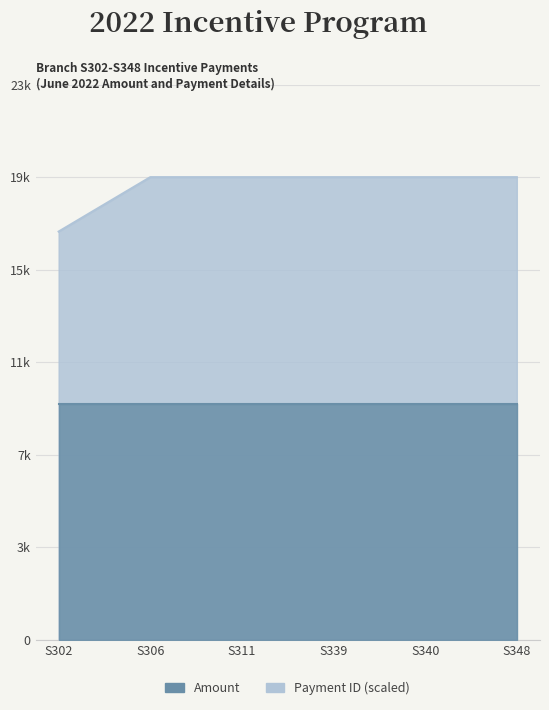

Reading left to right, what are all the values shown in this chart?

17312.4	19620.7	19620.7	19620.7	19620.7	19620.7